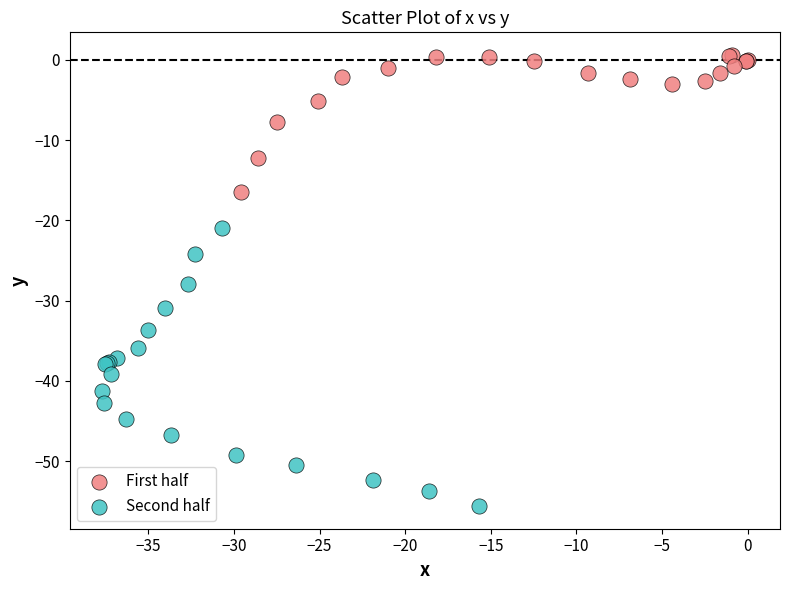

What are all the series names shown in the legend?

First half, Second half